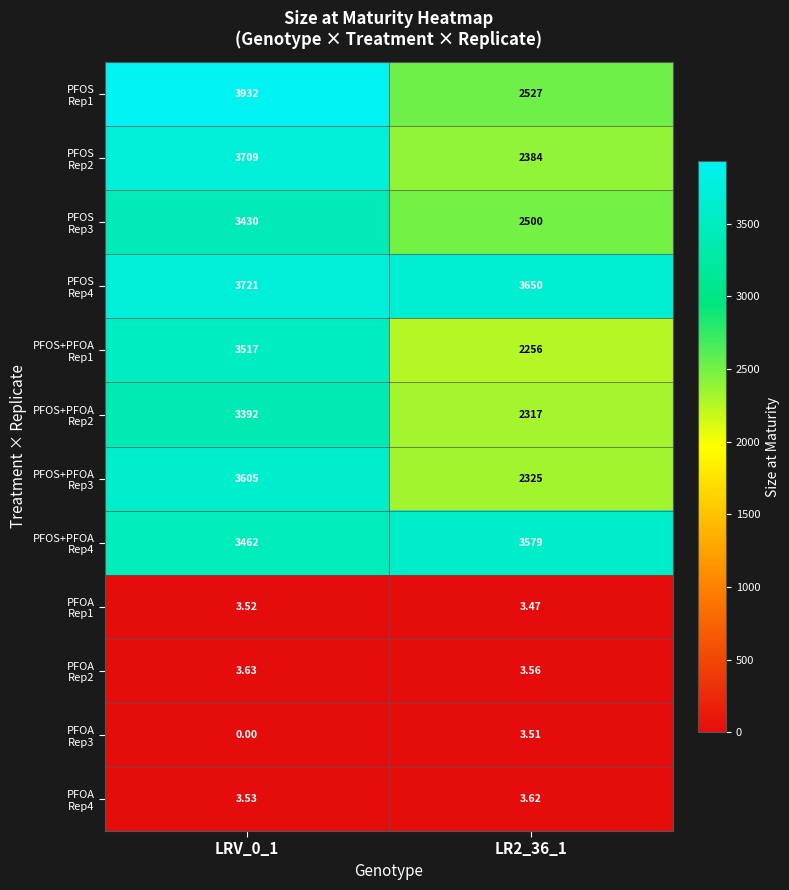

Which series has the largest range (max minus min)?

PFOS Rep1